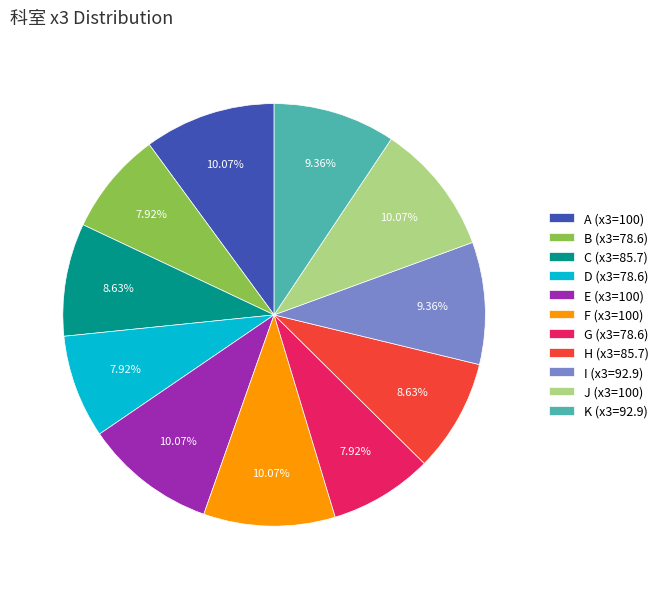

What percentage is the G slice, to the nearest percent?

8%